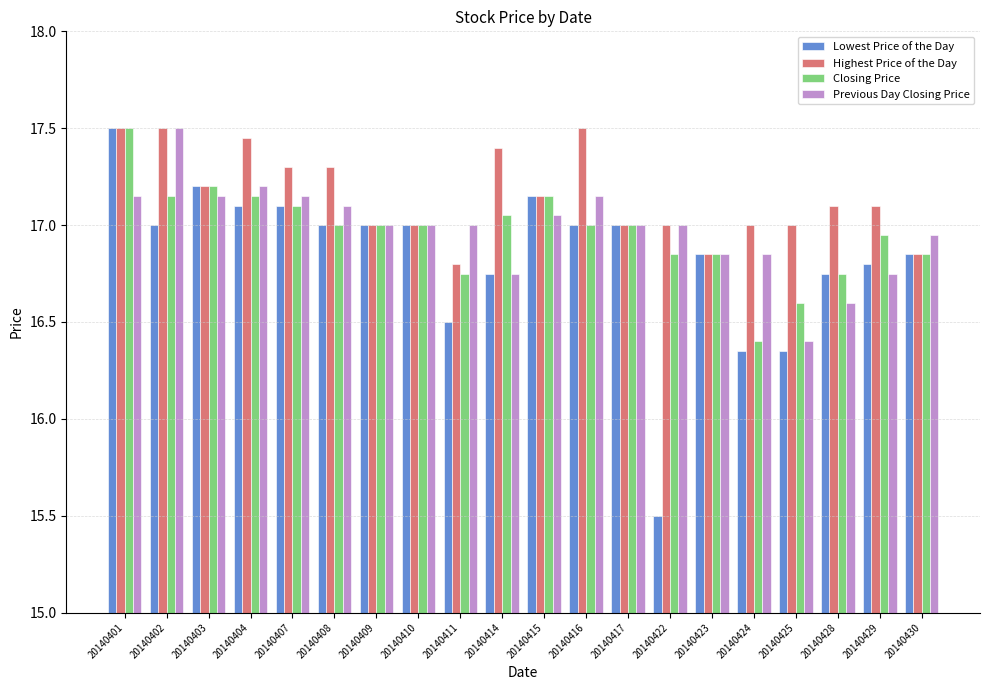

How many groups of bars are there?

20